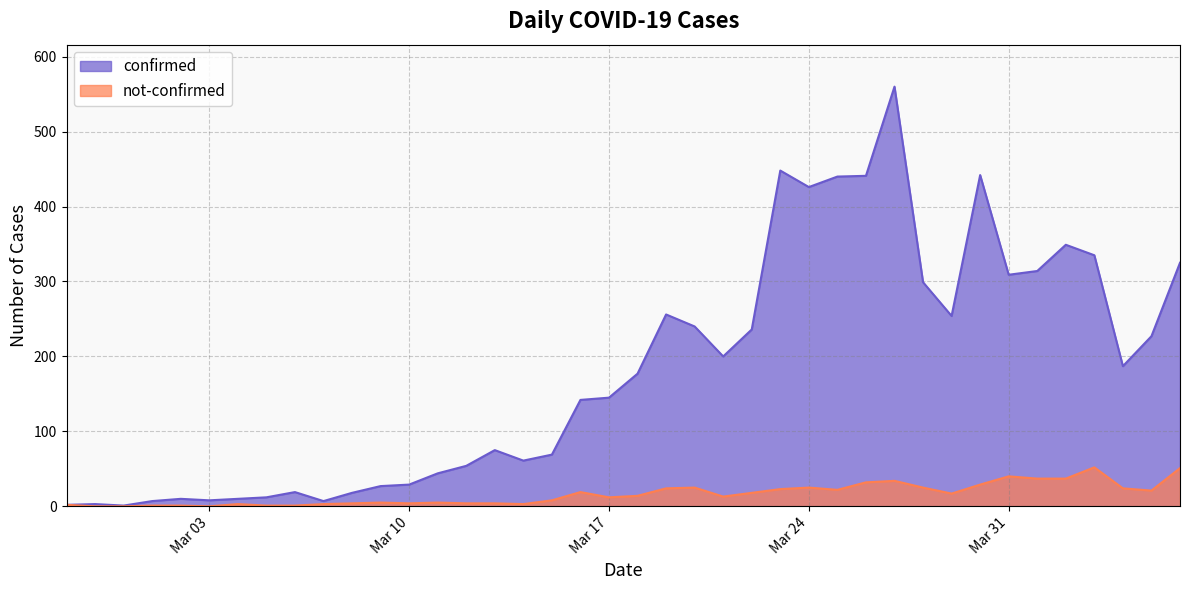

Which series has the largest total across all categories?

confirmed